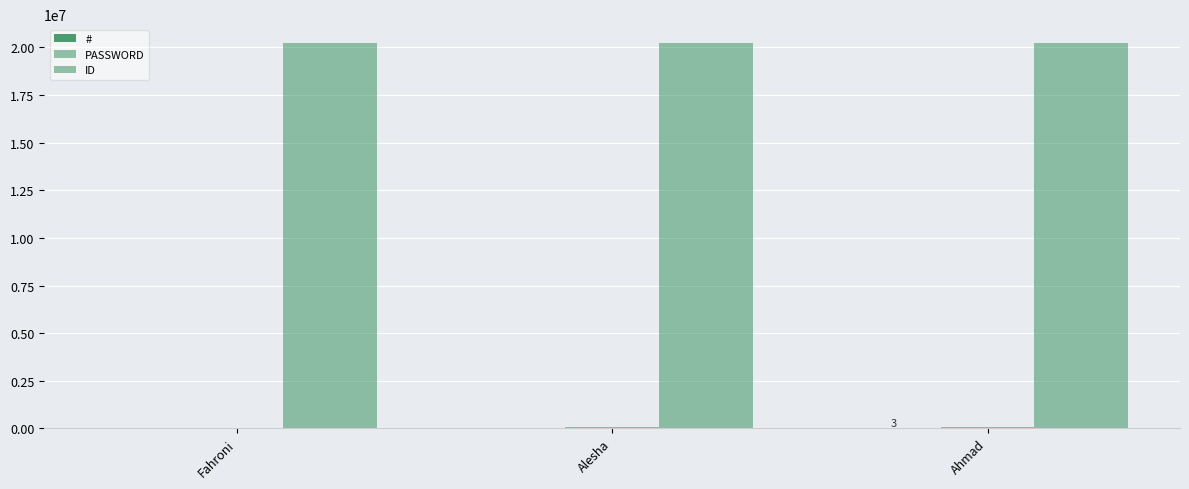

How many data points does each series have?

3